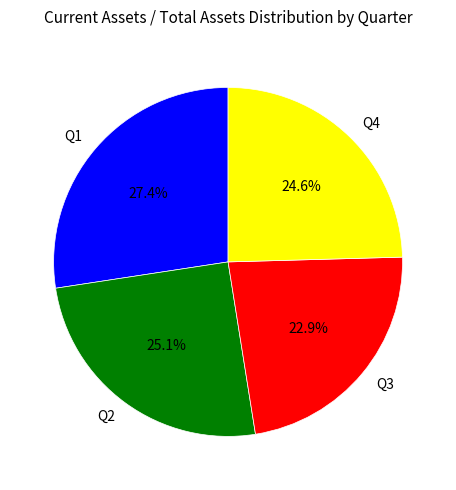

Does any single category account for the majority?

No